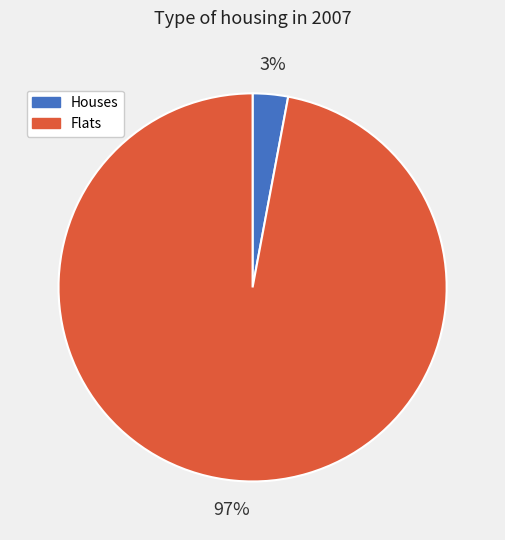

Is the sum of Flats and Houses greater than half?

Yes